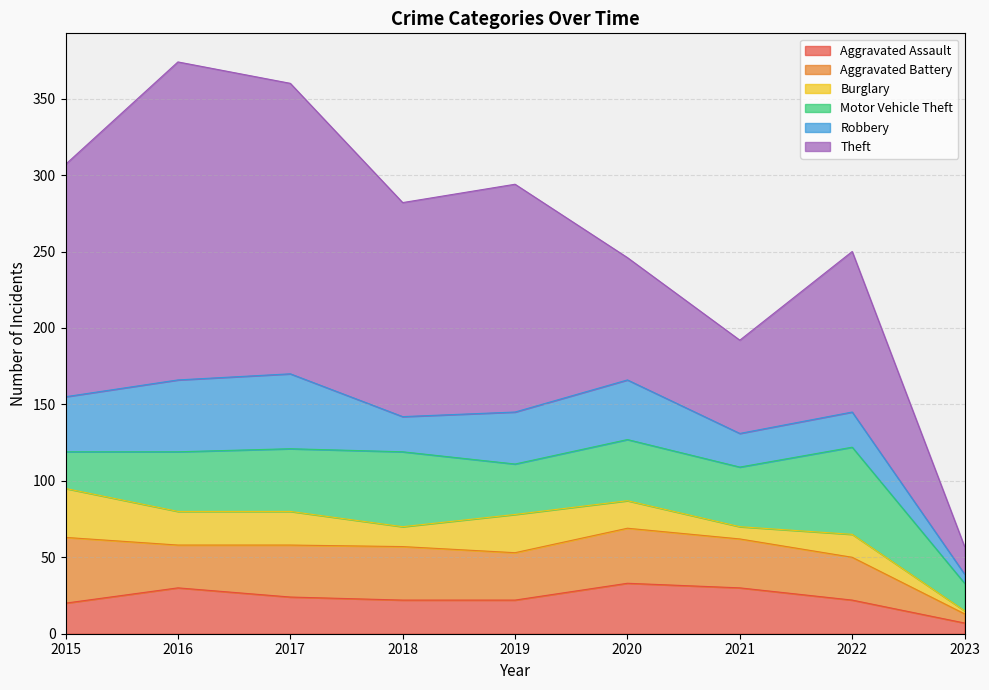

True or false: Theft has more than 0 interior local peaks.

True